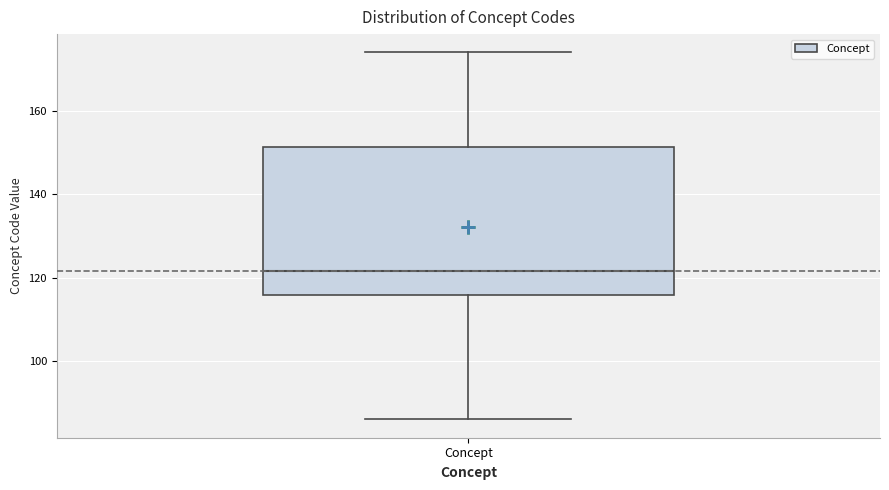

Read this box plot against the y-axis: the position of the median line, the range covered by the box, and the ends of both whiskers. The values are not printed on the chart, so give them approximately, as read against the axis.

median 122, box 116 to 152, whiskers 86 to 174